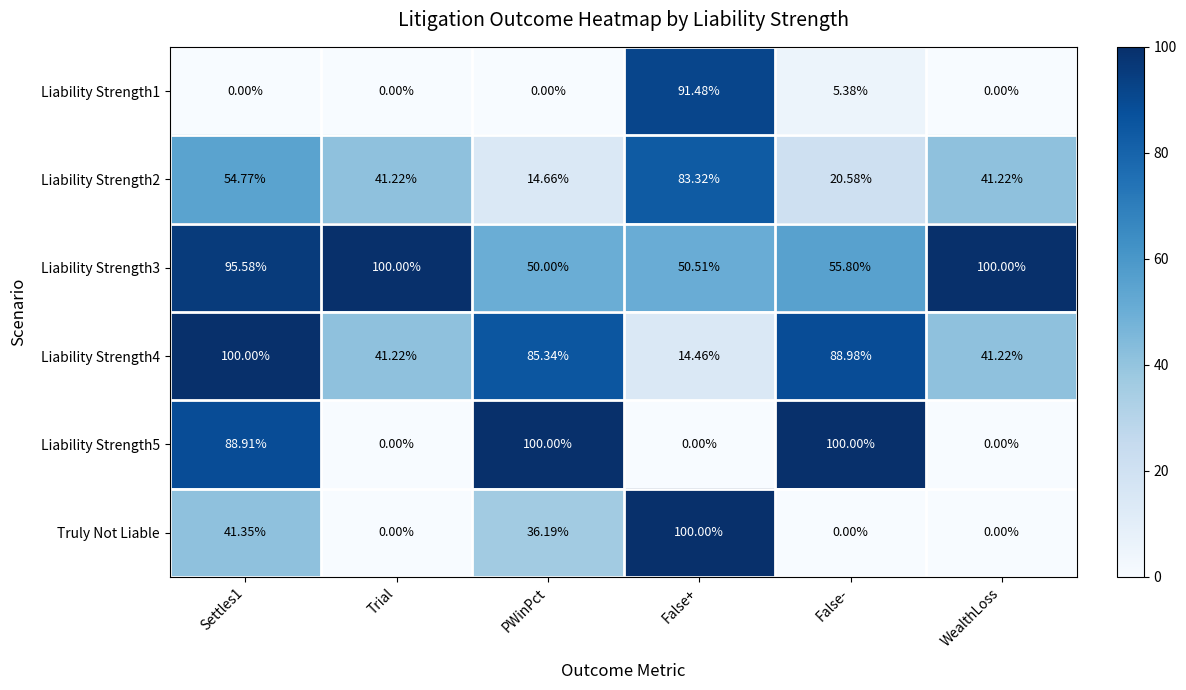

Which category has the highest value in the Liability Strength2 series?

False+